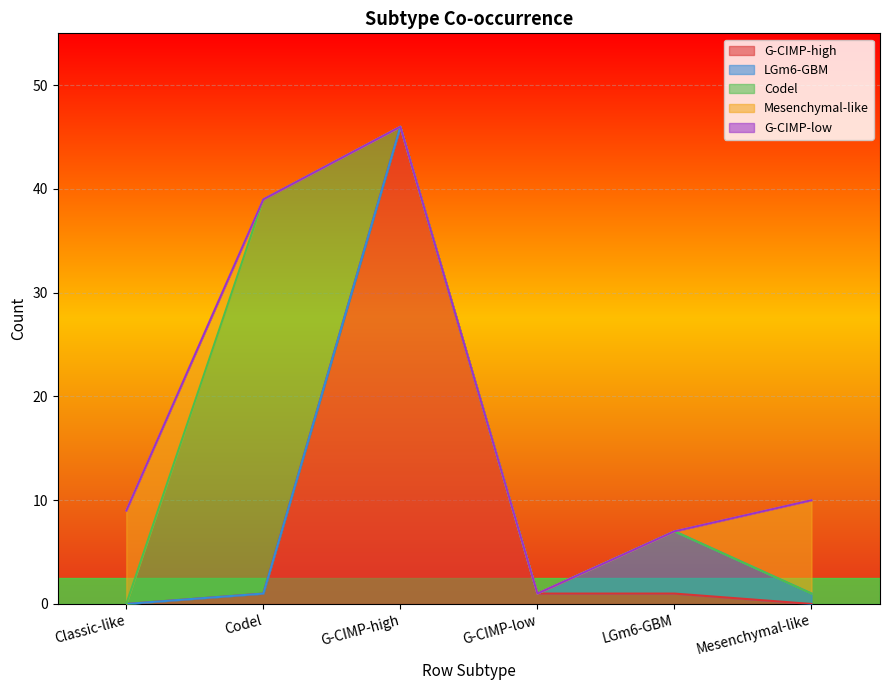

What are all the series names shown in the legend?

G-CIMP-high, LGm6-GBM, Codel, Mesenchymal-like, G-CIMP-low